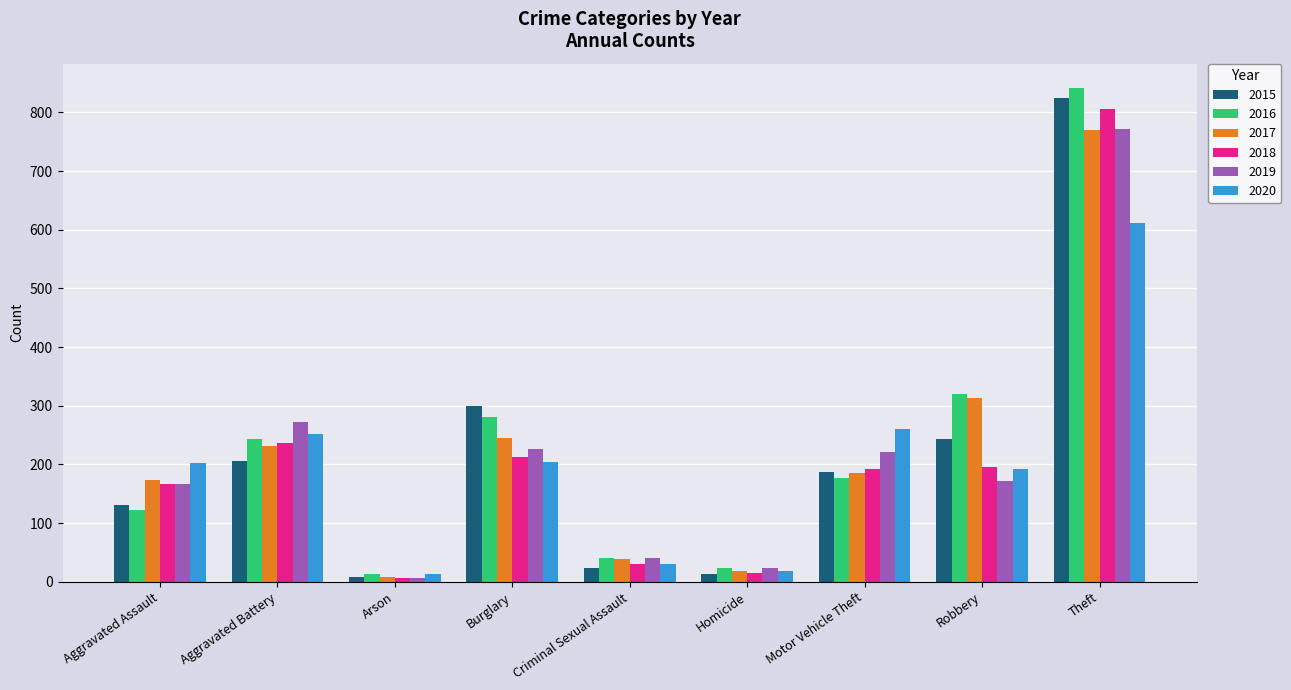

Which series has the largest total across all categories?

2016